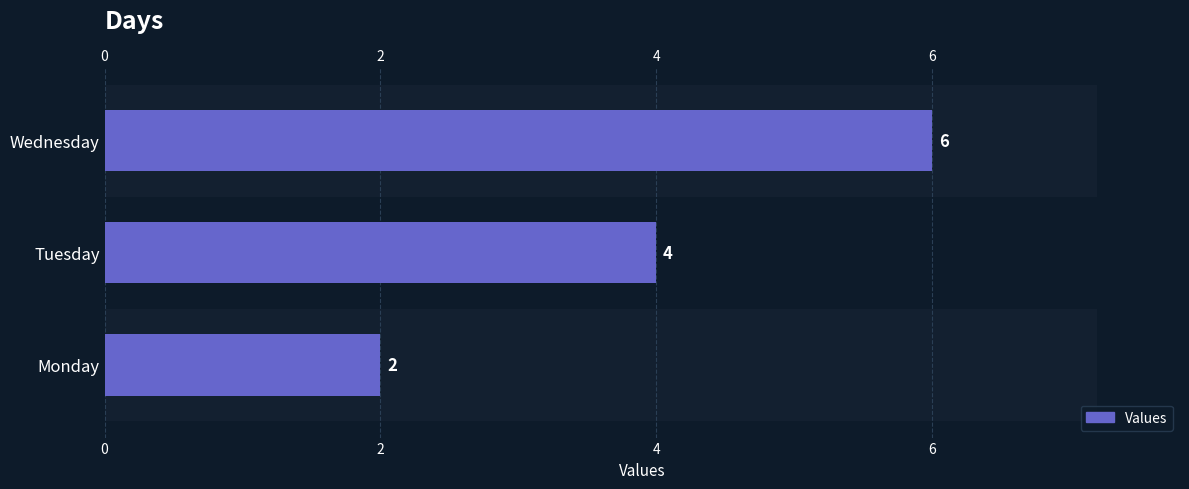

The chart shows a value of 1 at Monday. True or false?

False